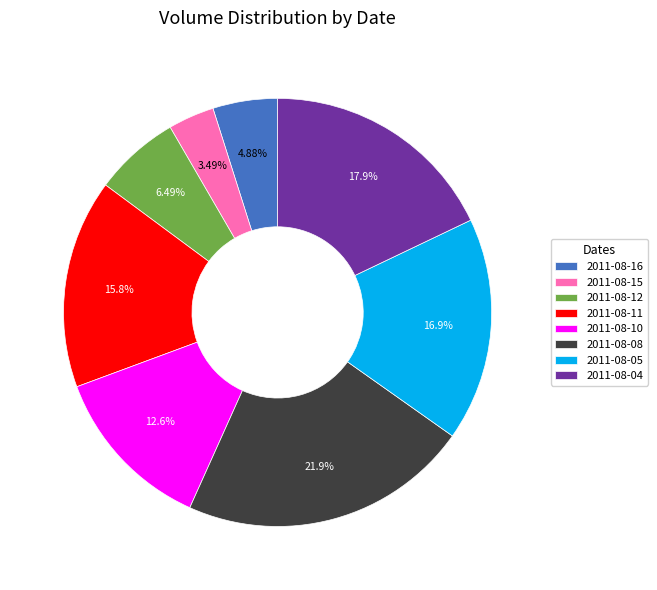

Rank the categories by value from lowest to highest.

2011-08-15, 2011-08-16, 2011-08-12, 2011-08-10, 2011-08-11, 2011-08-05, 2011-08-04, 2011-08-08